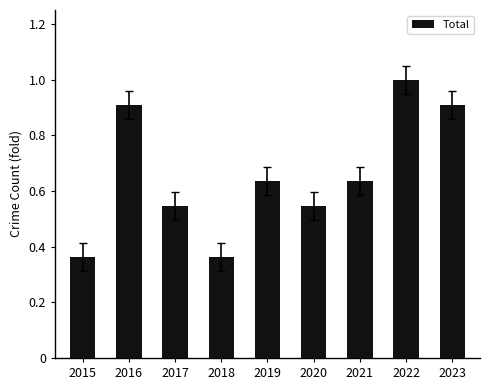

True or false: the data shows 0.9 at 2019.

False